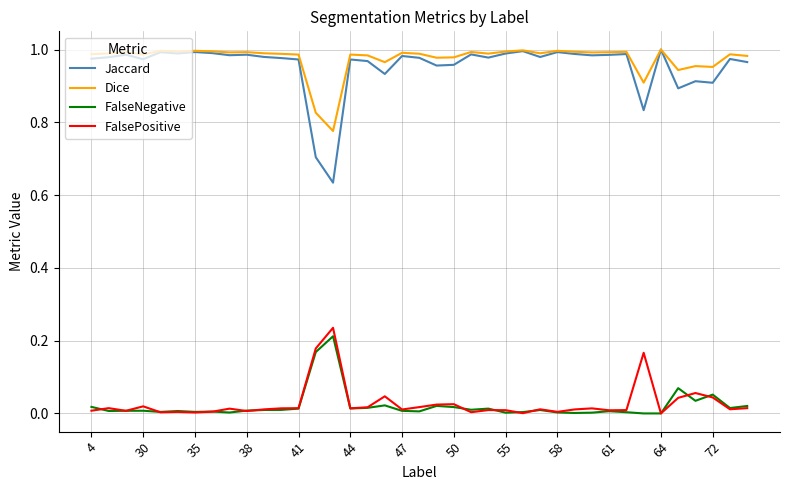

True or false: Jaccard and FalseNegative cross at least once.

False